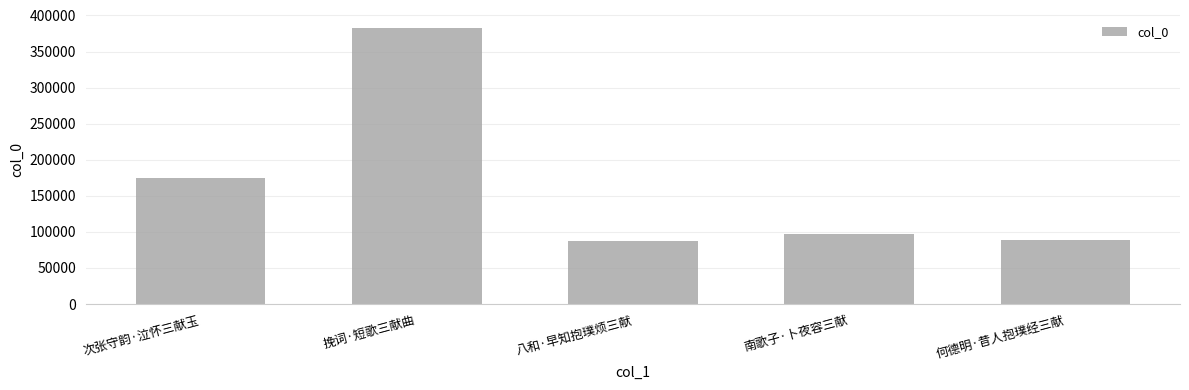

What is the value of the 2nd bar from the left?

382344